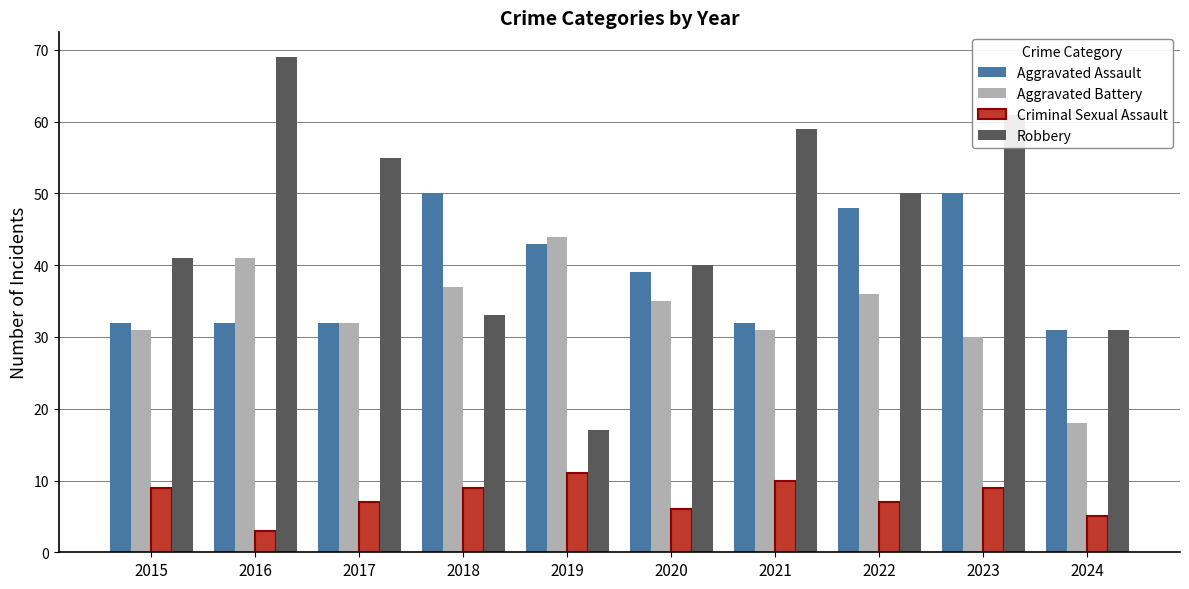

Does the chart contain stacked bars?

No